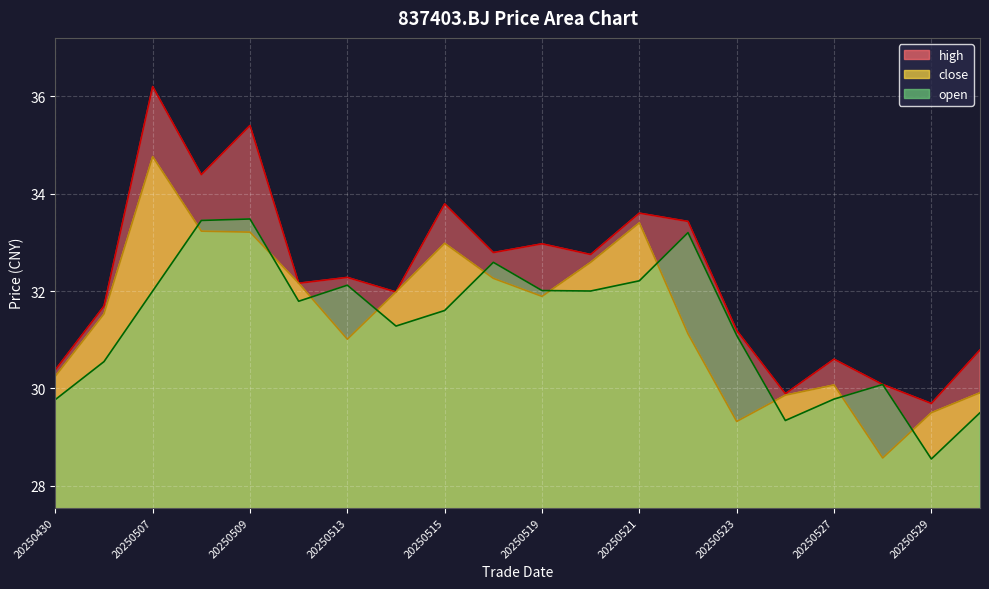

What is the sum of the high values at 20250513 and 20250430?

62.7